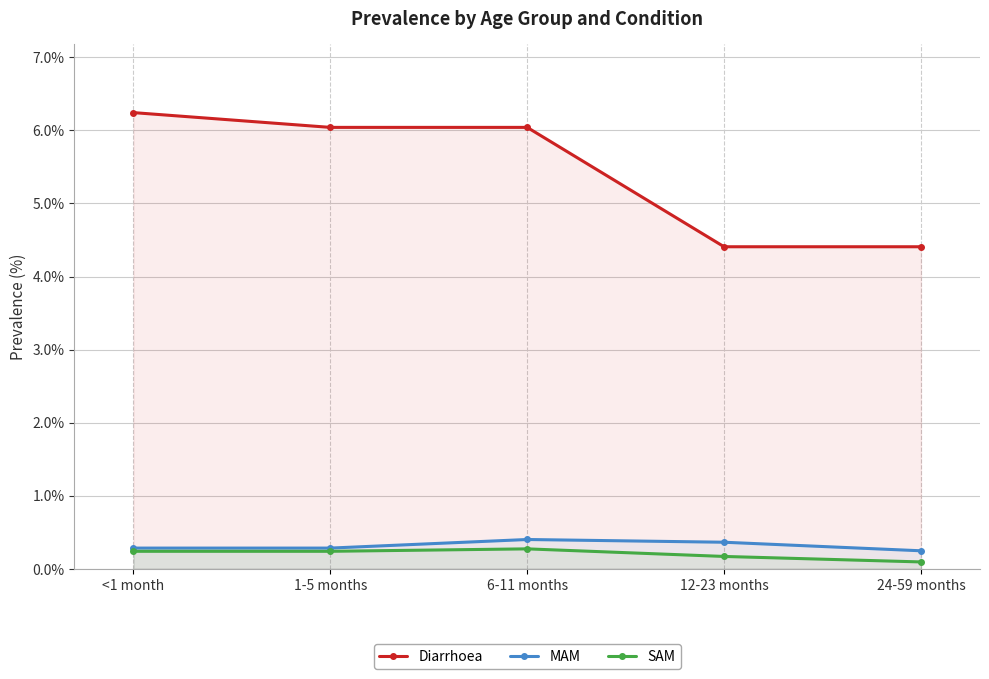

Reading left to right, extract all data points from this chart.

Diarrhoea: <1 month=6.2	1-5 months=6.0	6-11 months=6.0	12-23 months=4.4	24-59 months=4.4
MAM: <1 month=0.3	1-5 months=0.3	6-11 months=0.4	12-23 months=0.4	24-59 months=0.2
SAM: <1 month=0.2	1-5 months=0.2	6-11 months=0.3	12-23 months=0.2	24-59 months=0.1